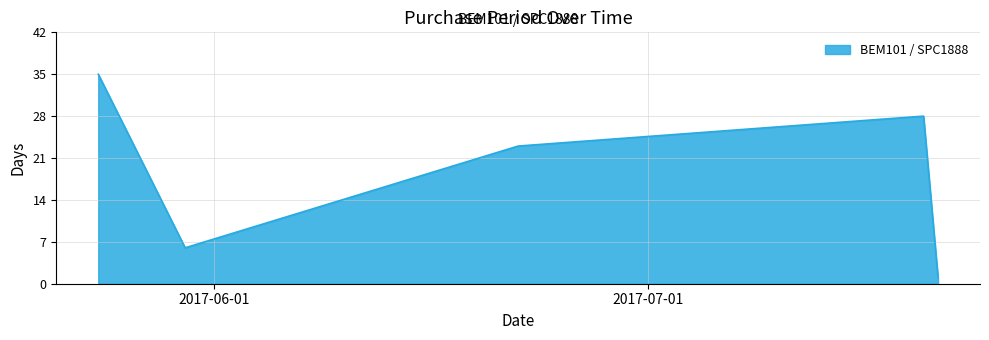

True or false: the data has more than 2 interior local peaks.

False